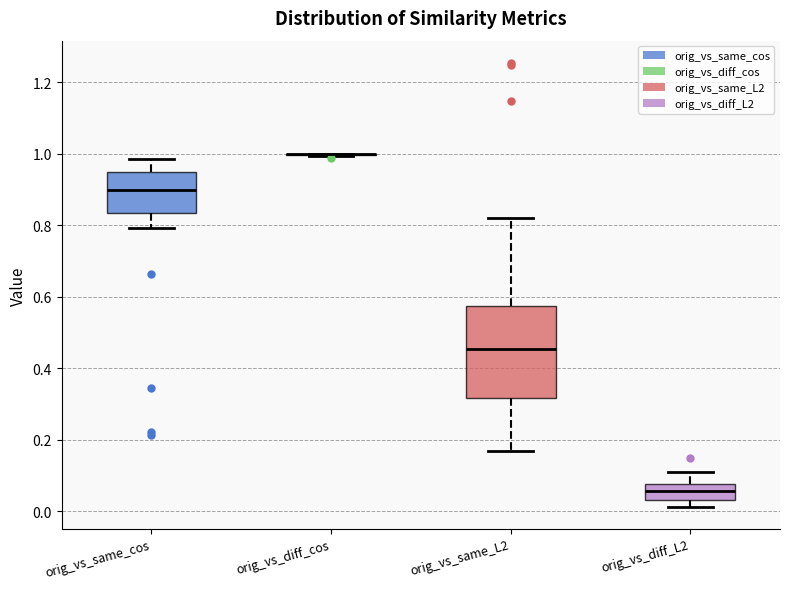

Reading left to right, read every box against the y-axis: the position of its median line, the range the box covers, and the ends of its whiskers. The values are not printed on the chart, so give them approximately, as read against the axis.

orig_vs_same_cos: median 0.90, box 0.84 to 0.94, whiskers 0.80 to 0.98
orig_vs_diff_cos: box collapsed to a line at 1.00, whiskers 1.00 to 1.00
orig_vs_same_L2: median 0.46, box 0.32 to 0.58, whiskers 0.16 to 0.82
orig_vs_diff_L2: median 0.06, box 0.02 to 0.08, whiskers 0.02 (just below the box's lower edge) to 0.10